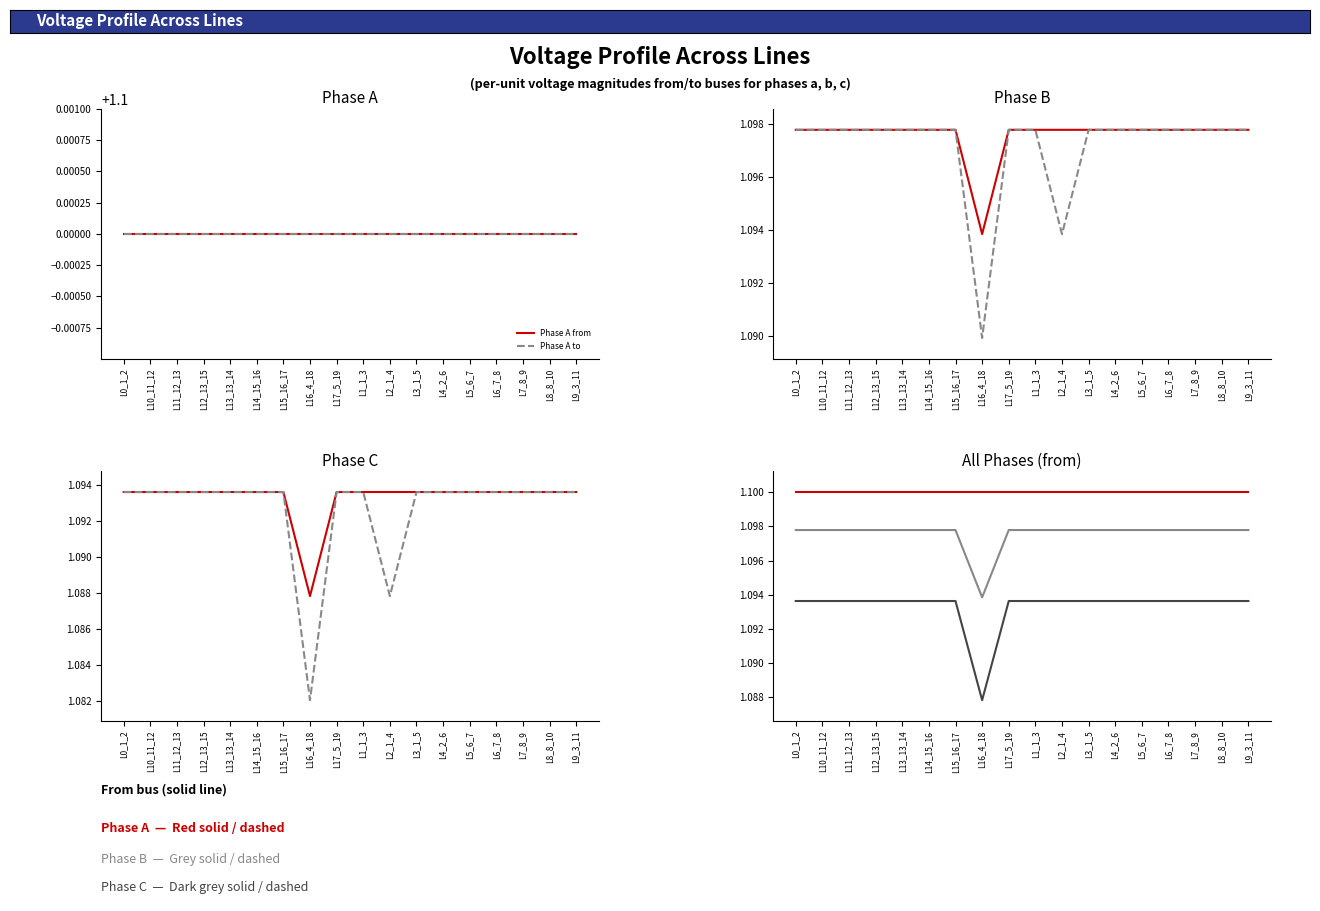

The Phase C to series shows 1.1 at L12_13_15. True or false?

True